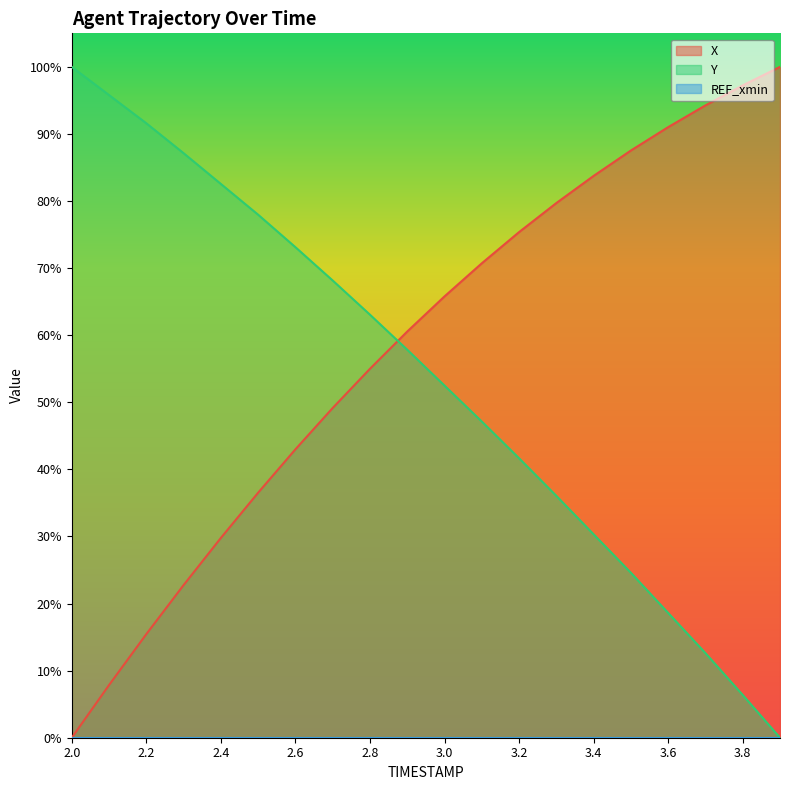

Which series has the largest total across all categories?

X